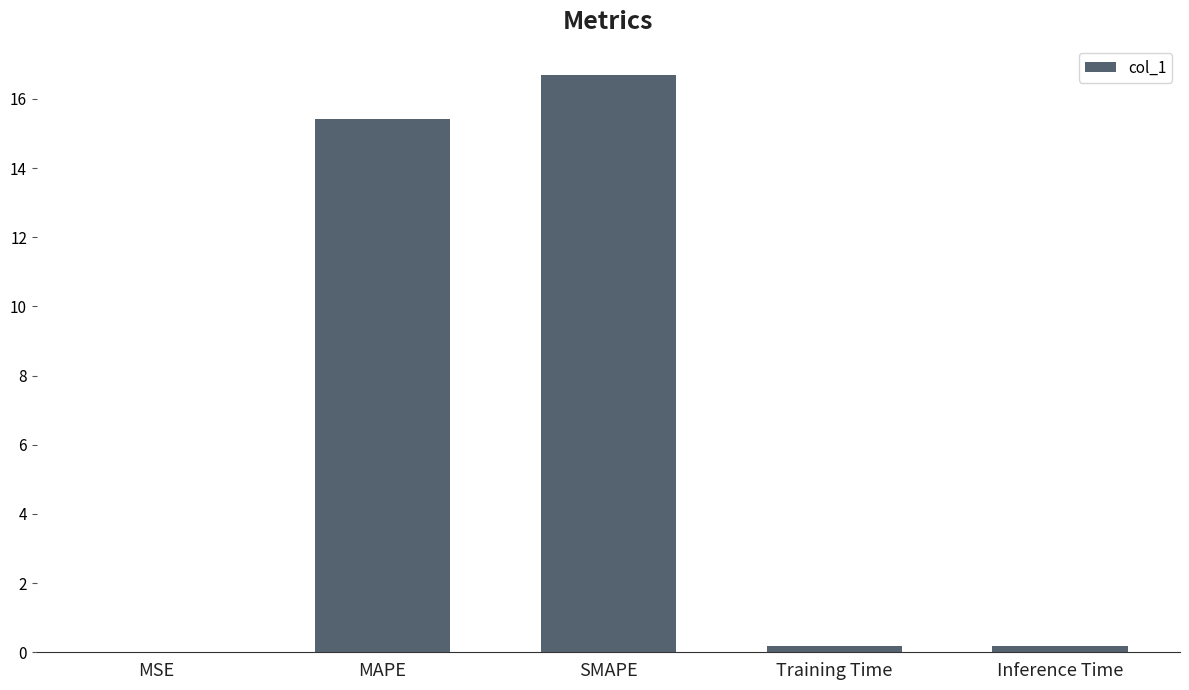

The value at MSE is 0.0. True or false?

True